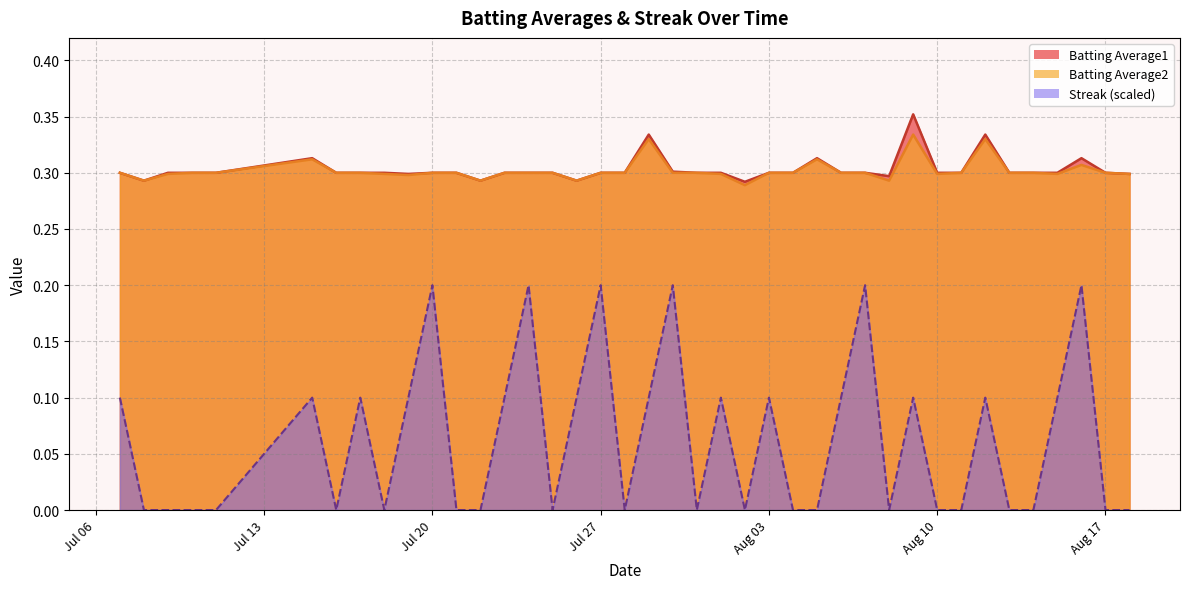

How many values in the Streak series exceed 0?

19